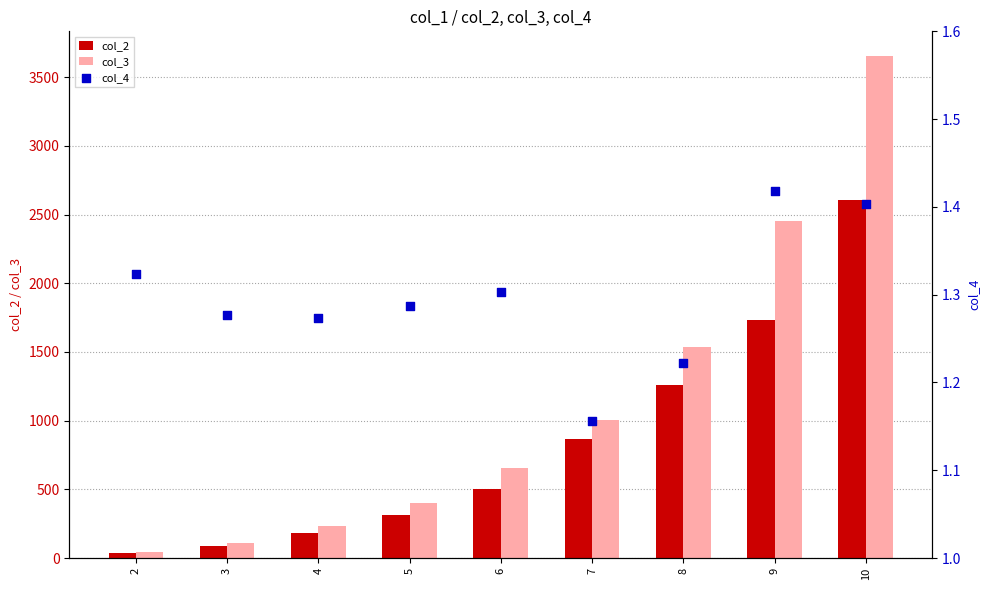

What are all the series names shown in the legend?

col_2, col_3, col_4